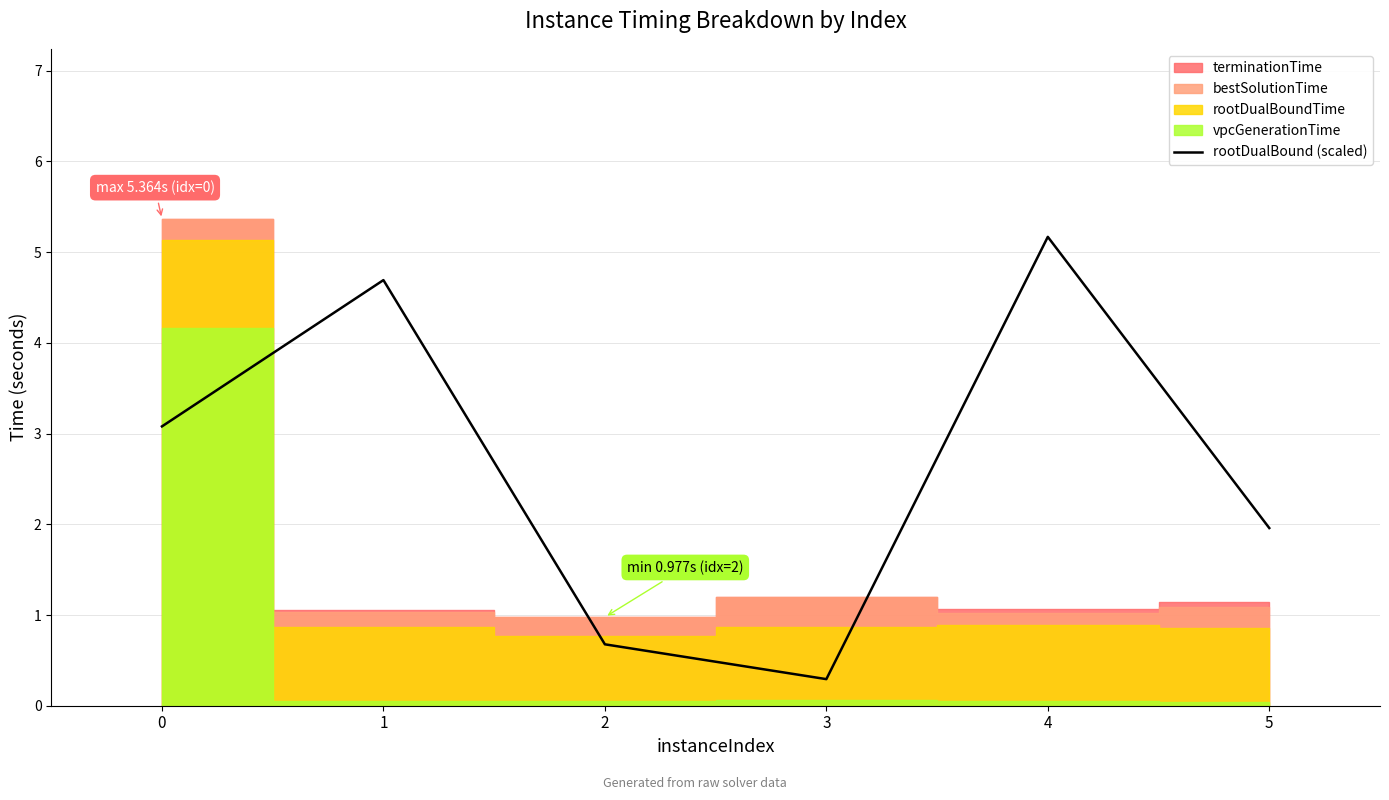

Reading left to right, extract all data points from this chart.

0=3.1	1=4.7	2=0.7	3=0.3	4=5.2	5=2.0